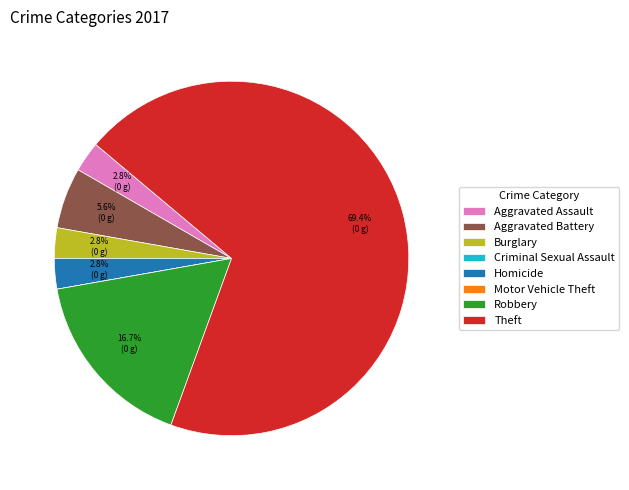

Which slice is the largest?

Theft